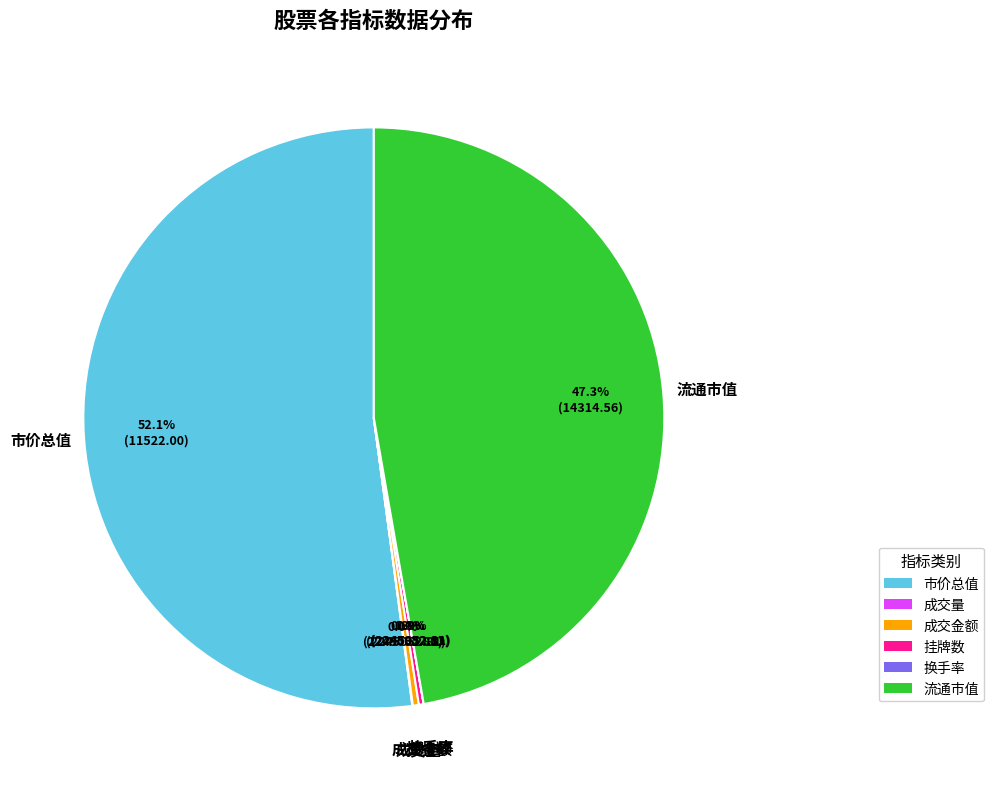

Is there any slice that represents more than half of the pie?

Yes